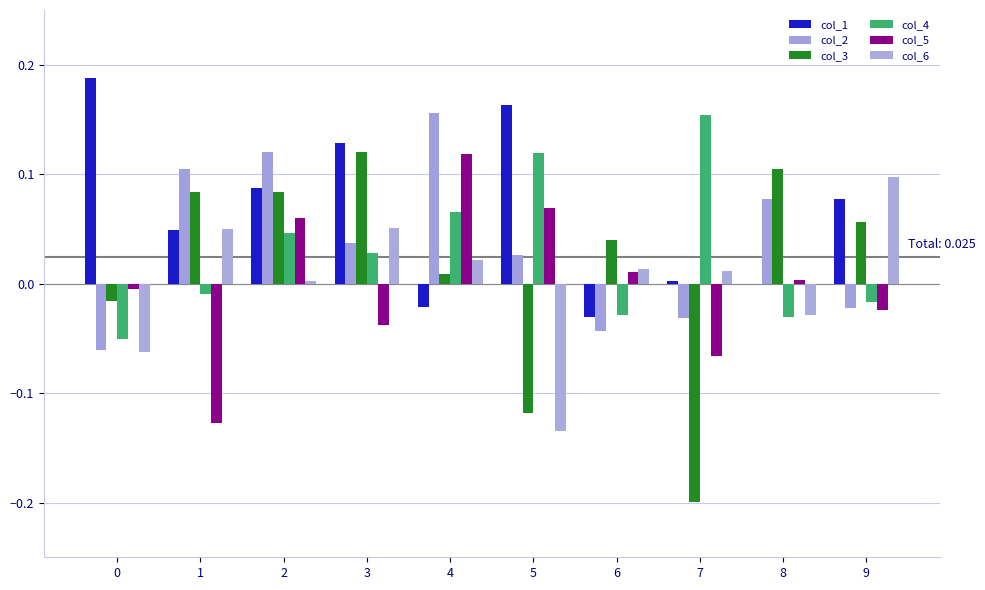

List the series in order of their peak value, lowest first.

col_6, col_5, col_3, col_4, col_2, col_1